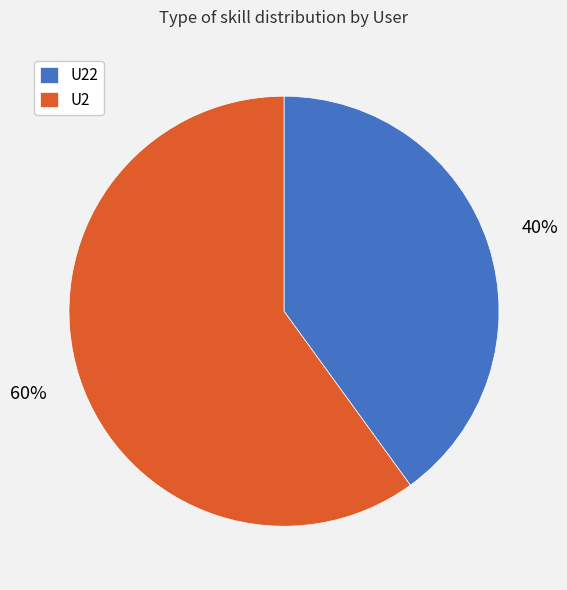

Which has a higher value, U2 or U22?

U2